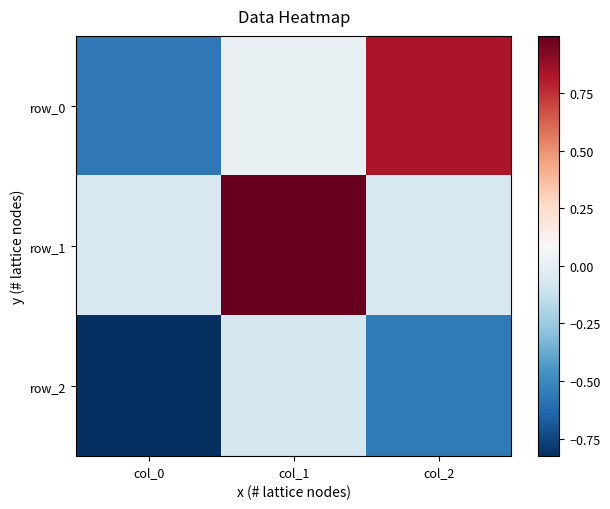

The row_0 series shows 0.8 at col_2. True or false?

True